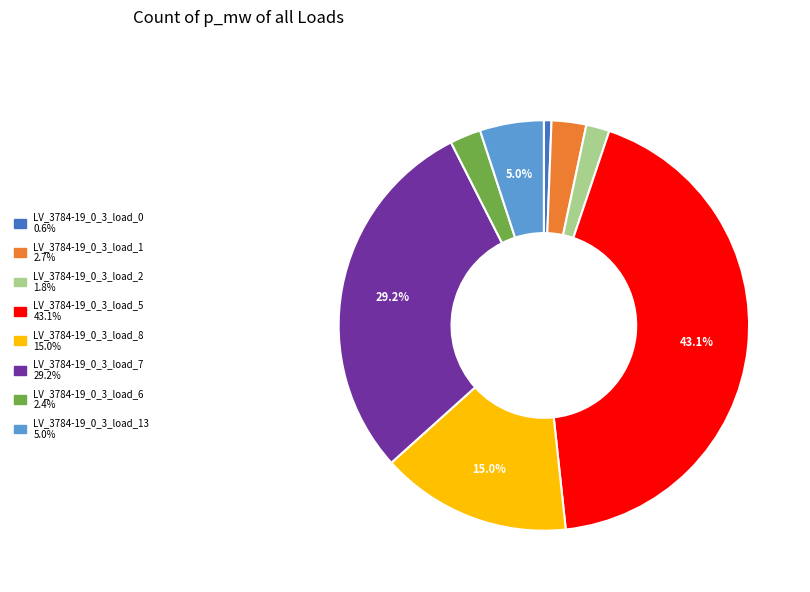

Is there a majority slice in this chart?

No